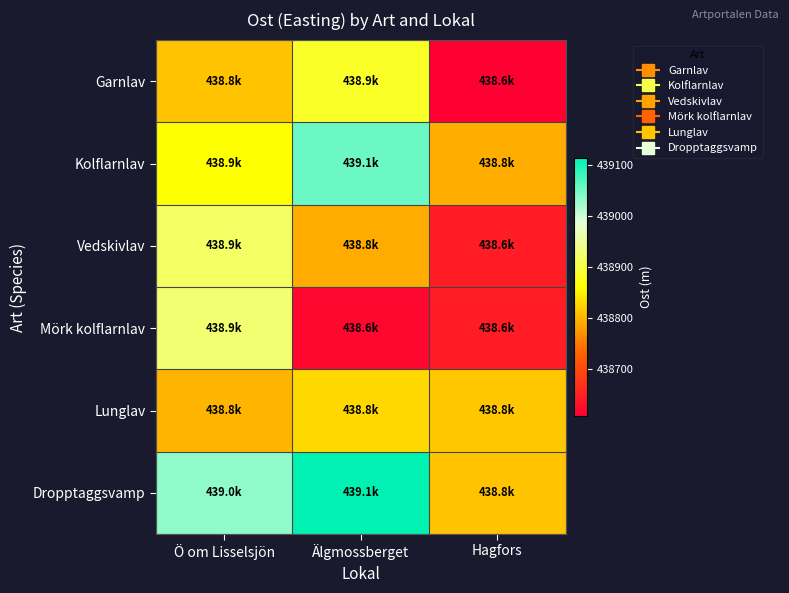

Between Ö om Lisselsjön and Älgmossberget, which is larger?

Älgmossberget